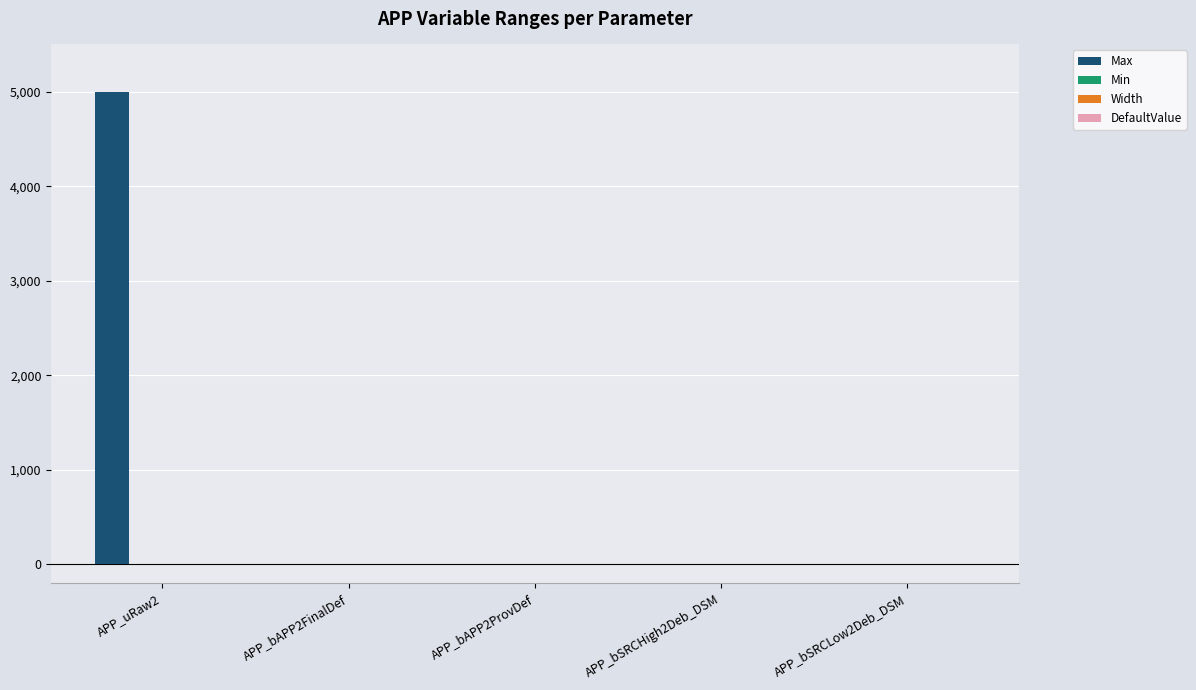

What is the maximum value shown in the chart?

5000